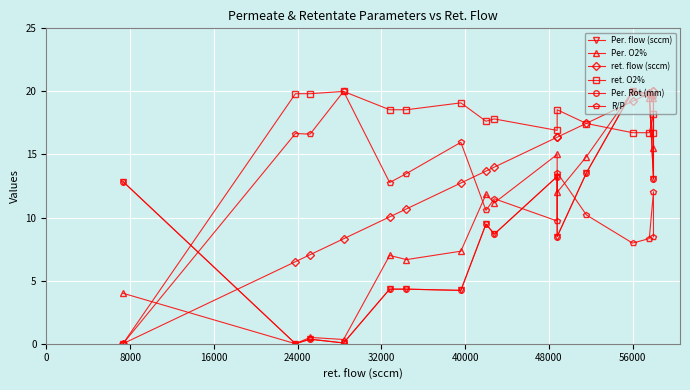

How many lines are shown in the chart?

6